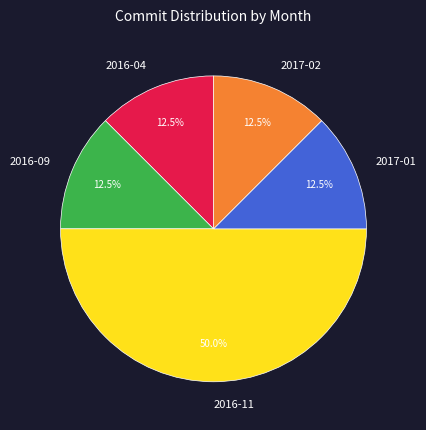

Which slice is the largest?

2016-11